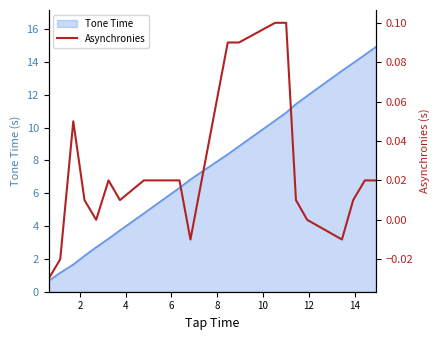

How many positive values are there?

14